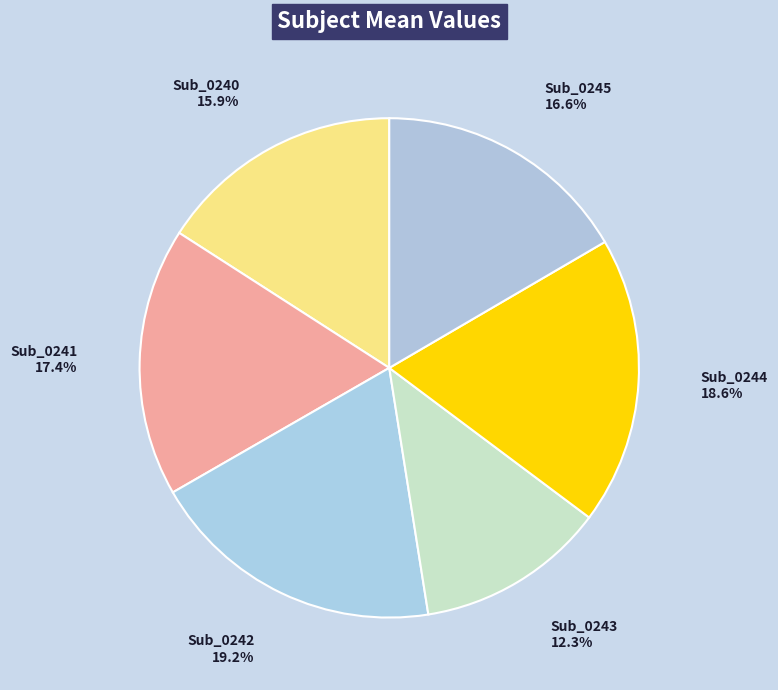

Which category has the biggest portion of the pie?

Sub_0242